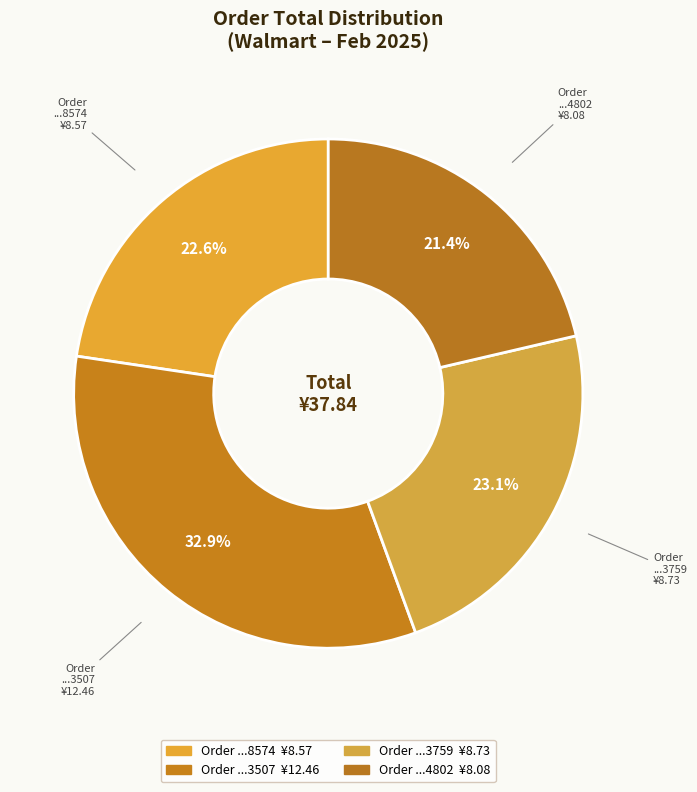

Count the number of slices in the pie.

4